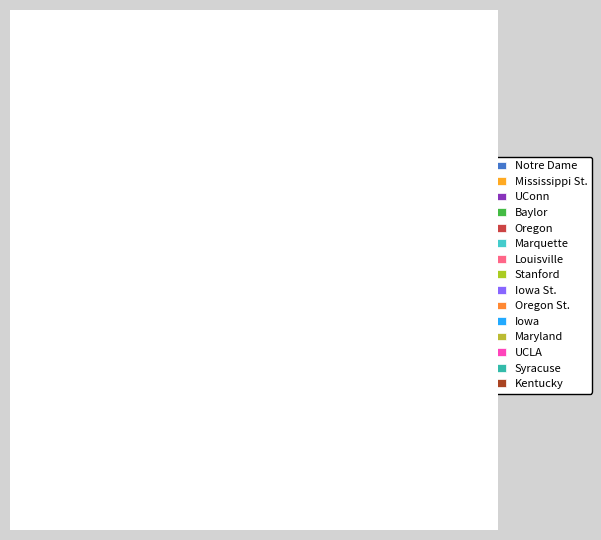

True or false: UConn accounts for 8% of the total.

True